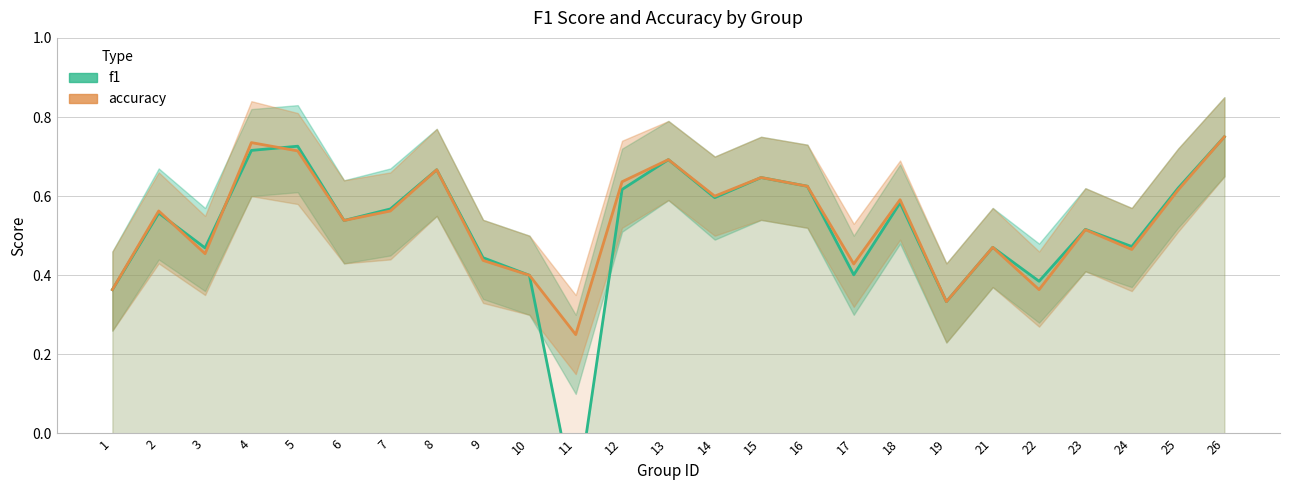

The value of accuracy at 11 is 0.2. True or false?

False